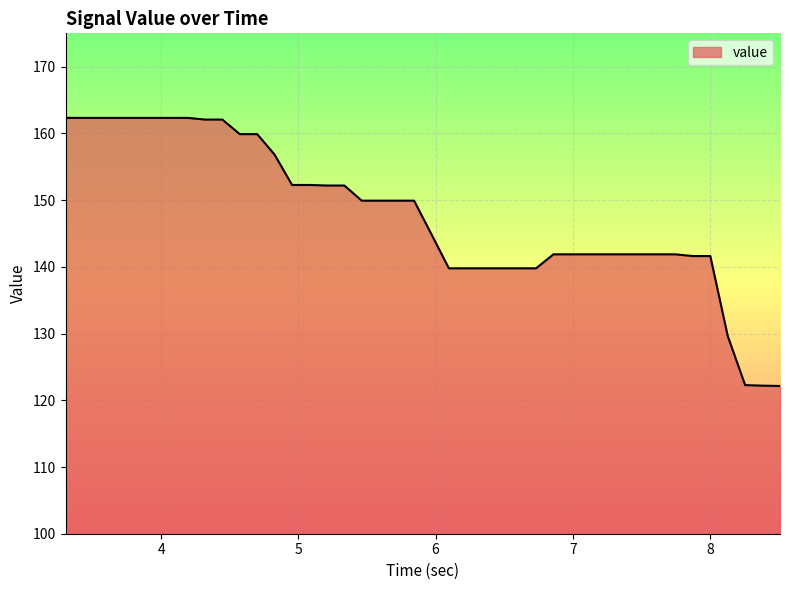

What is the smallest value displayed?

122.1